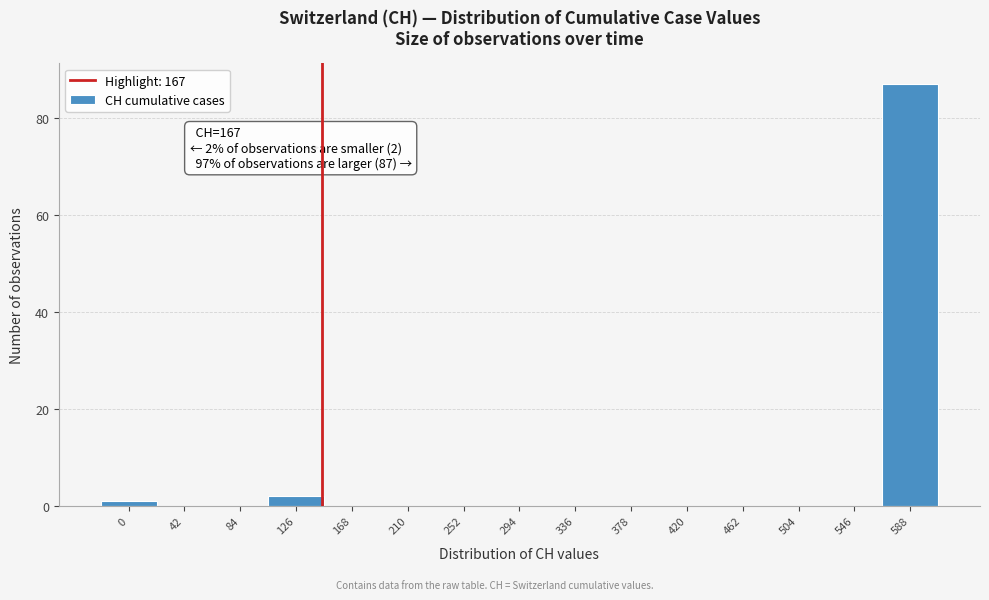

Reading left to right, extract all data points from this chart.

0=1	42=0	84=0	126=2	168=0	210=0	252=0	294=0	336=0	378=0	420=0	462=0	504=0	546=0	588=87